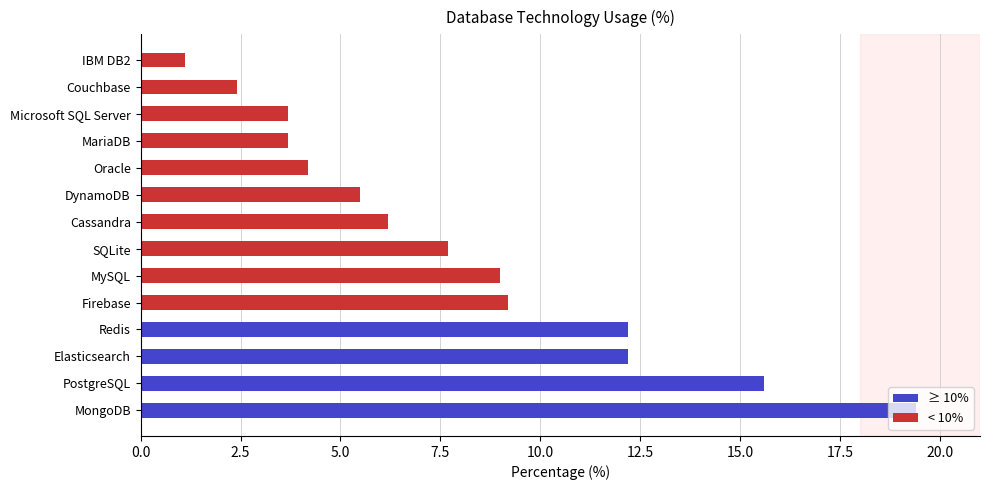

How many series are shown in this chart?

2